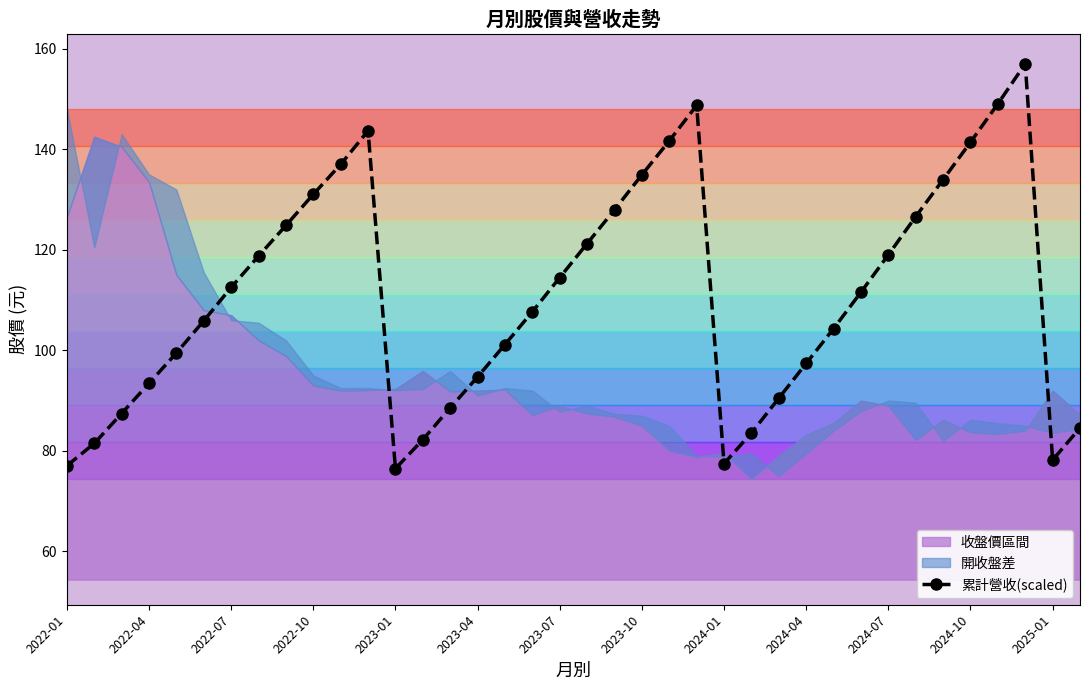

True or false: 累計營收(scaled) has more than 0 interior local peaks.

True